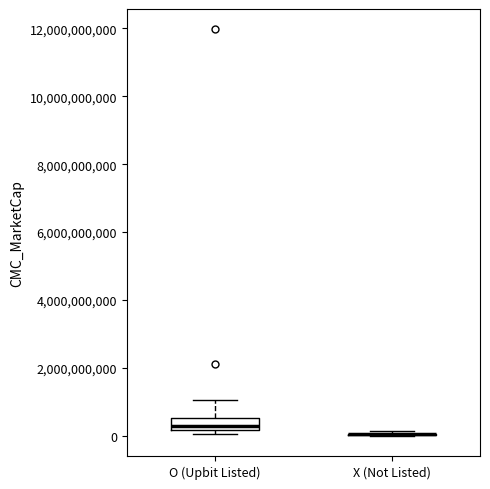

Reading left to right, read every box against the y-axis: the position of its median line, the range the box covers, and the ends of its whiskers. The values are not printed on the chart, so give them approximately, as read against the axis.

O (Upbit Listed): median 400000000, box 200000000 to 600000000, whiskers 0 to 1000000000
X (Not Listed): box collapsed to a line at 0, whiskers 0 to 200000000